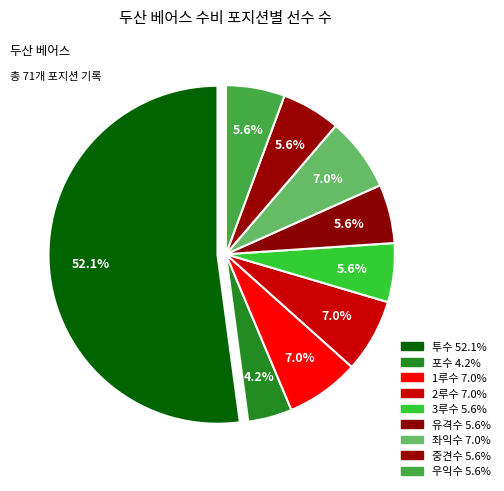

To the nearest percent, what is the combined percentage of 좌익수 and 중견수?

13%